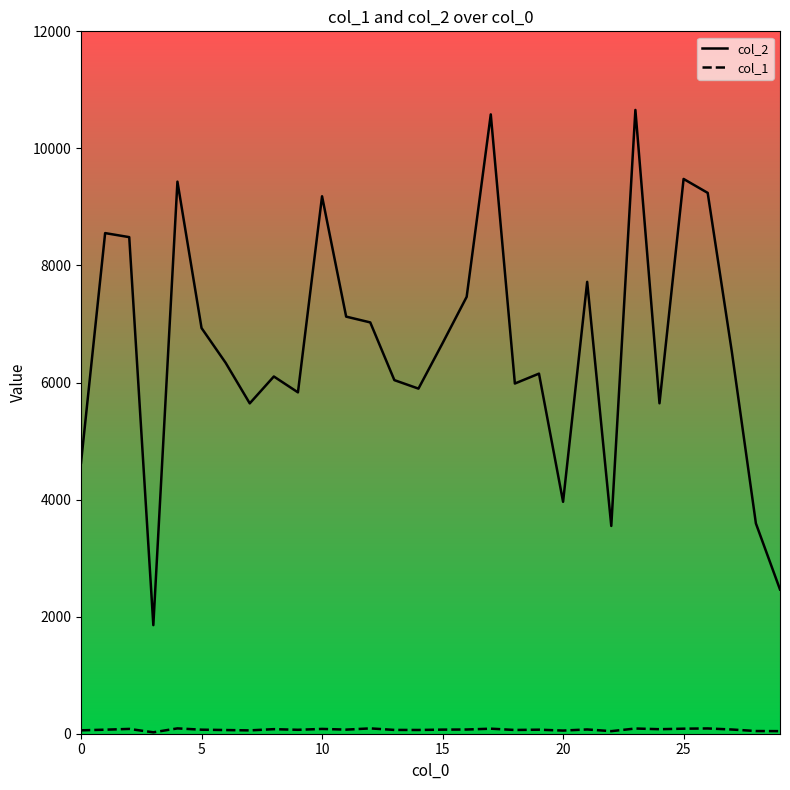

Which series has the largest range (max minus min)?

col_2